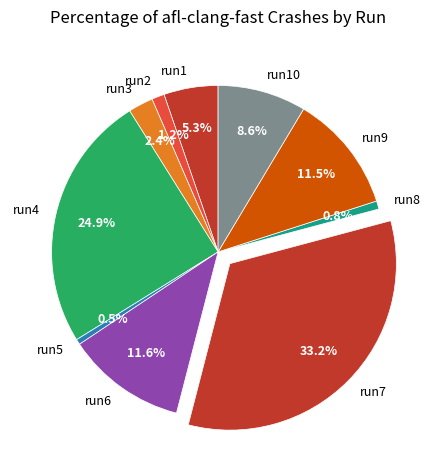

Count the number of slices in the pie.

10